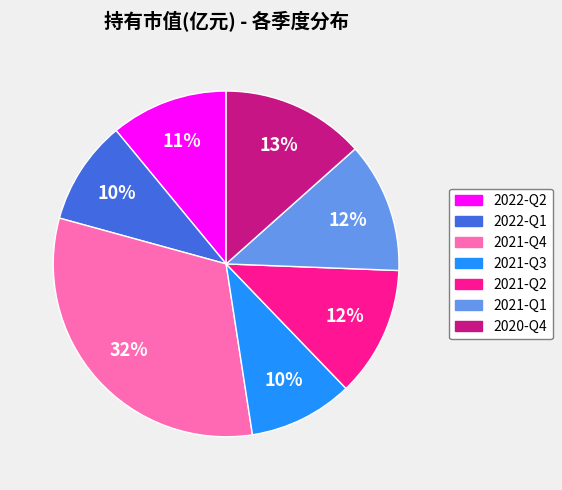

Is the sum of 2022-Q2 and 2020-Q4 greater than half?

No